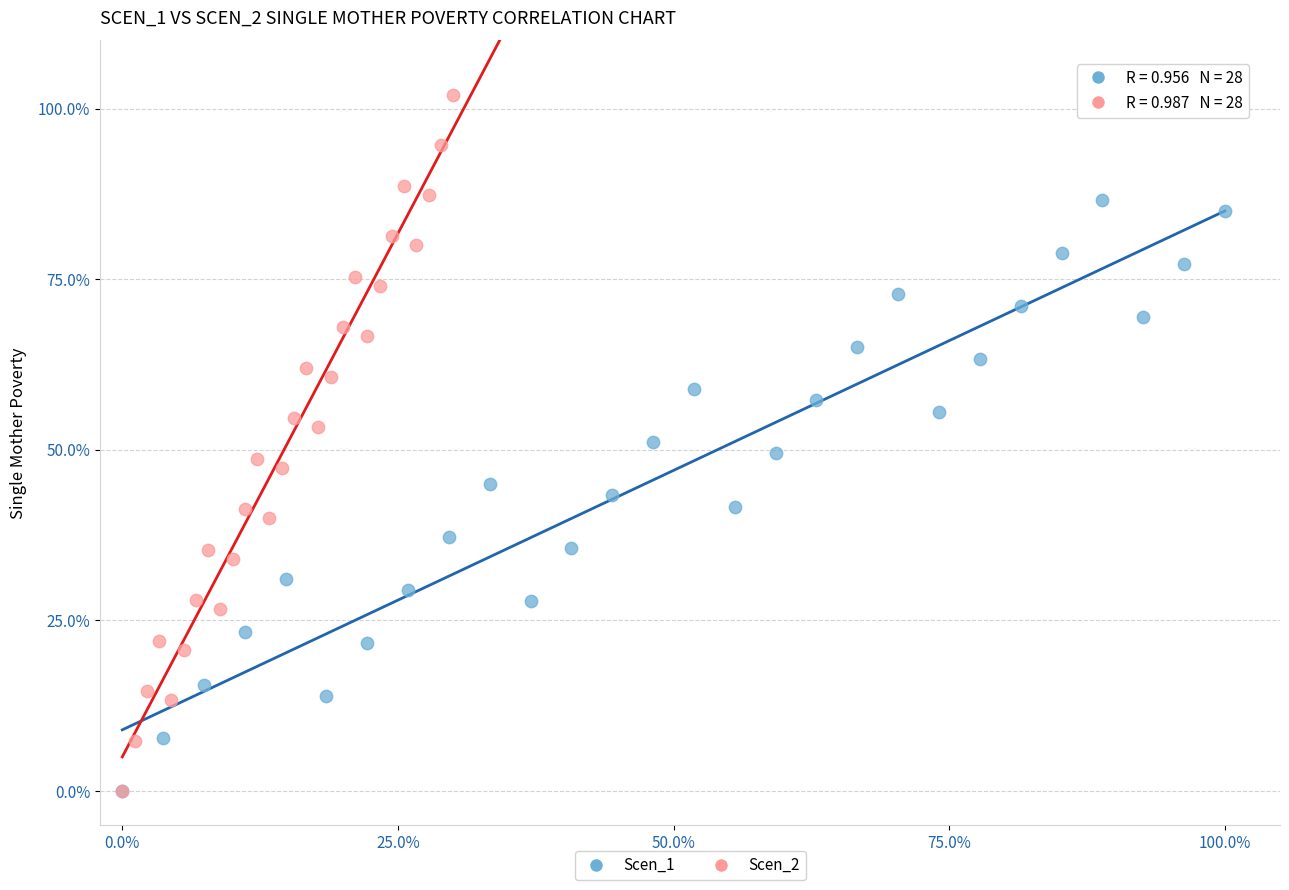

Which series reaches the maximum Y coordinate?

Scen_2